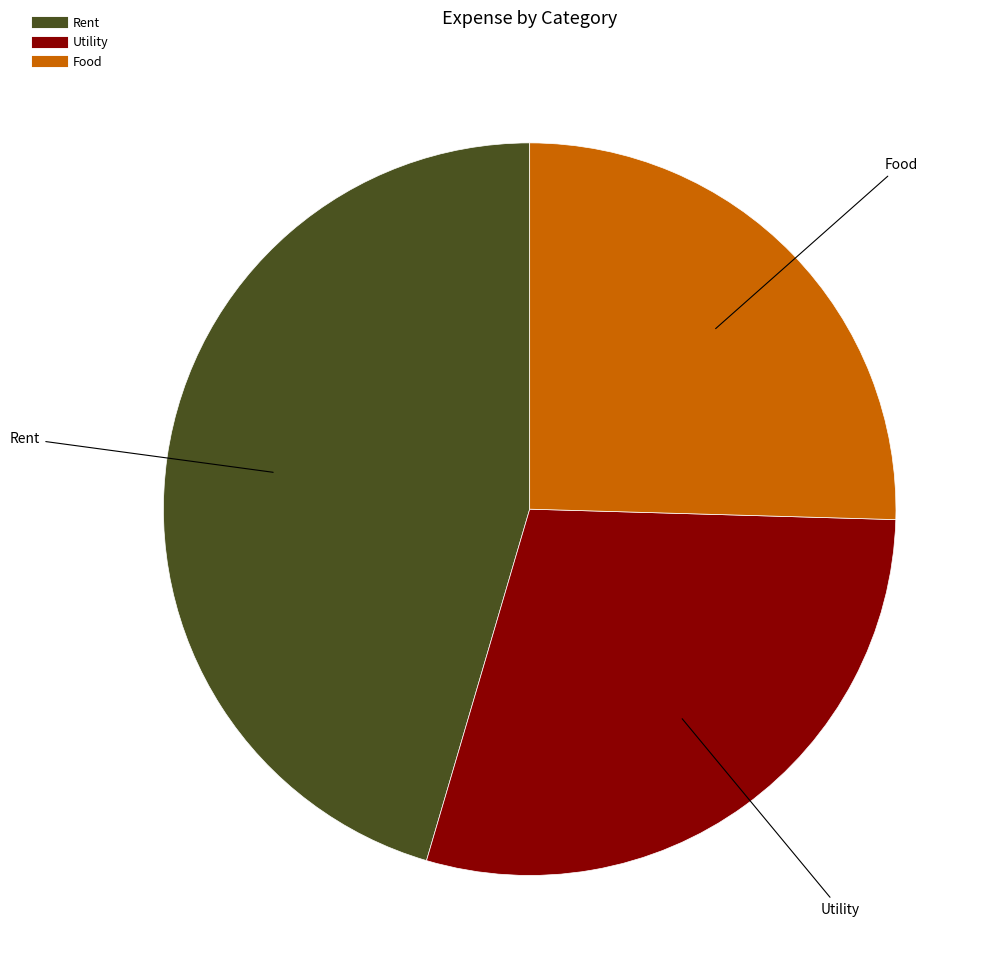

What is the smallest slice in the pie chart?

Food